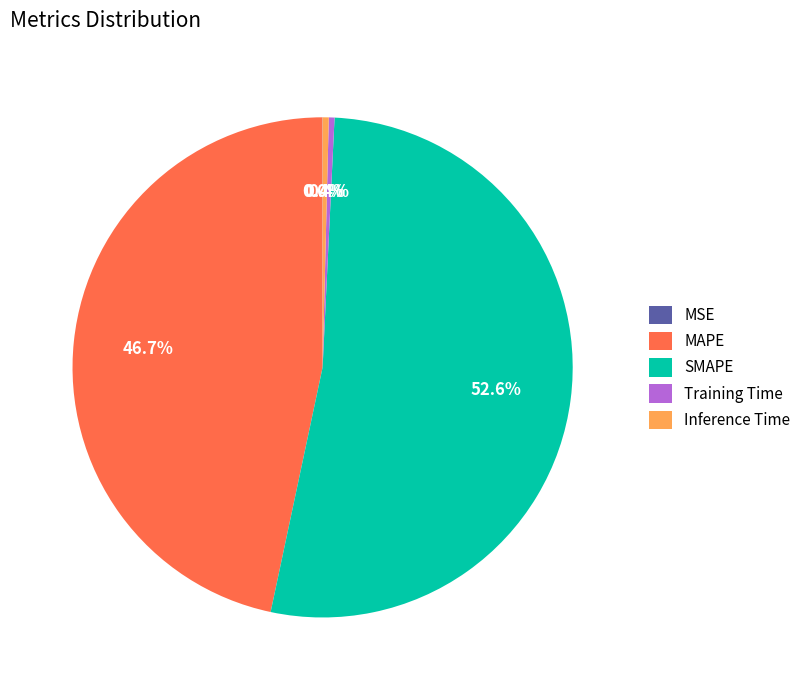

Which slice is the largest?

SMAPE